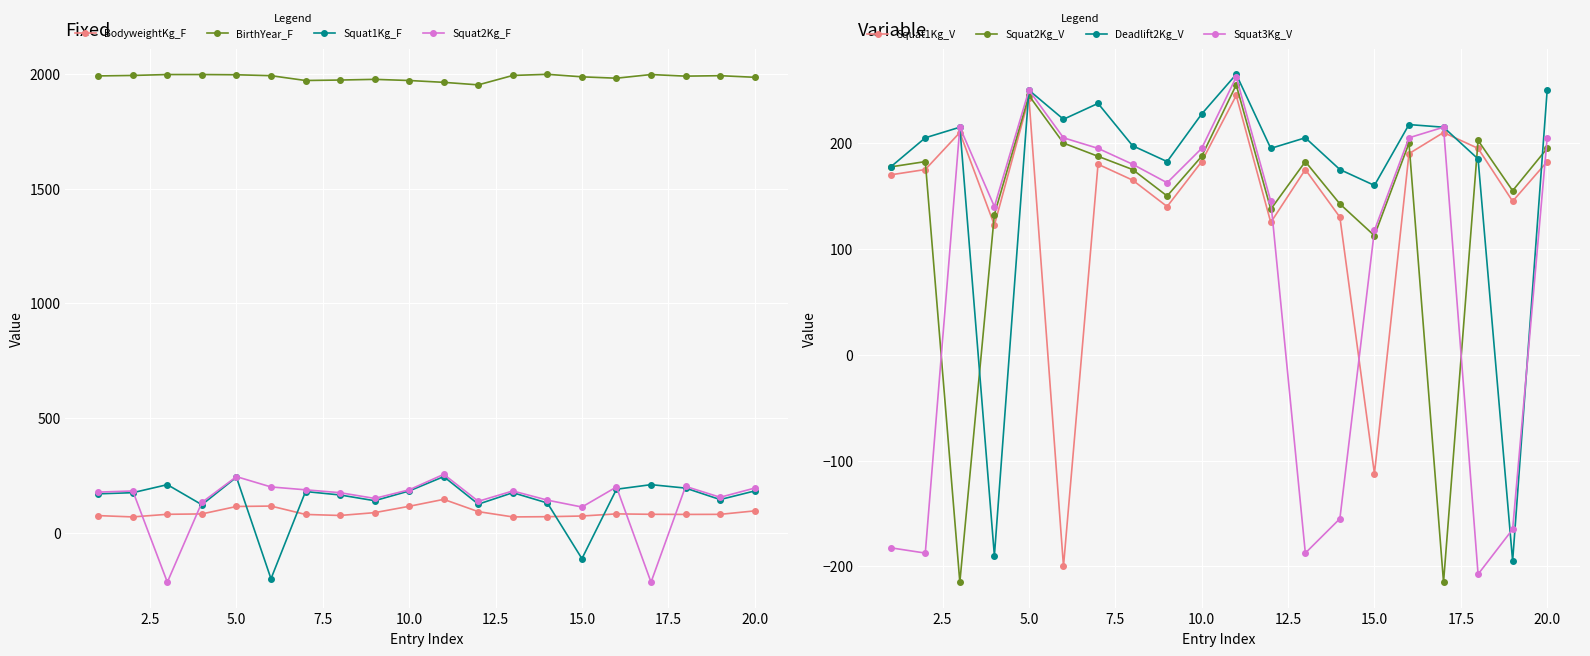

The value of BirthYear_F at 15.0 is 1371.4. True or false?

False